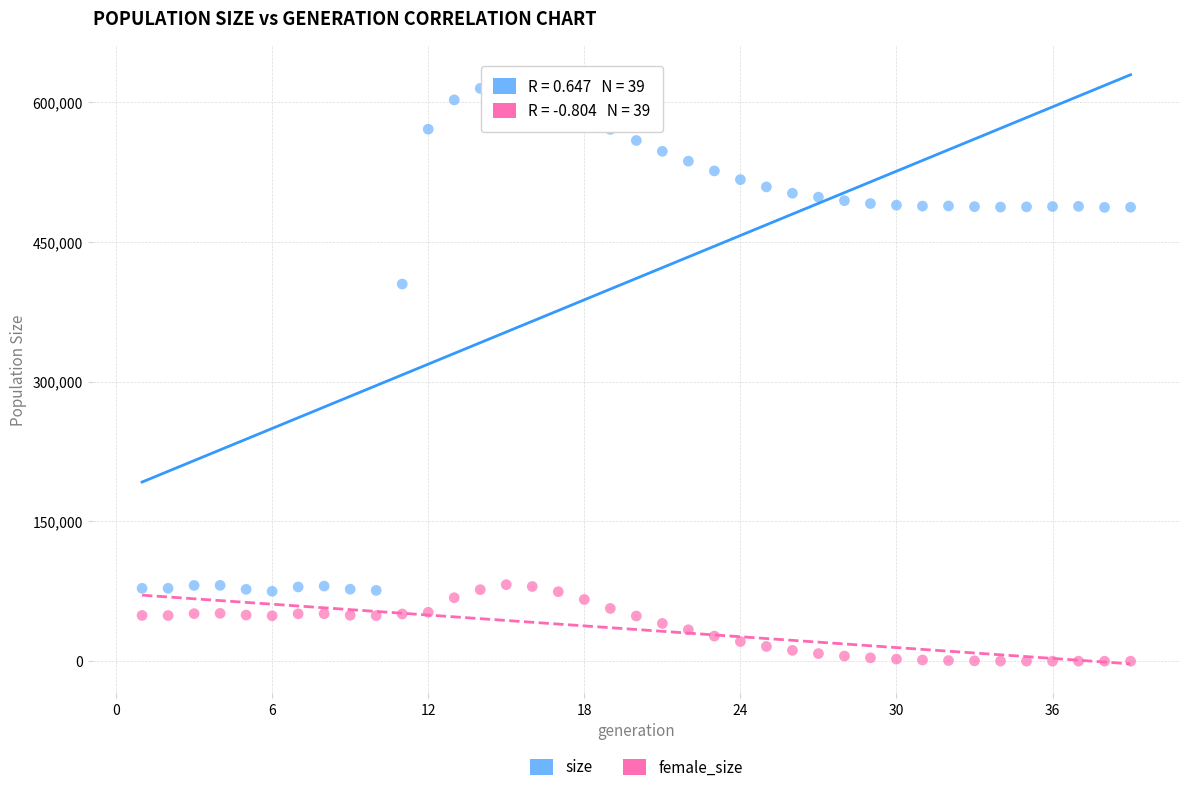

Across all data points, what is the range of X values (max minus min)?

38